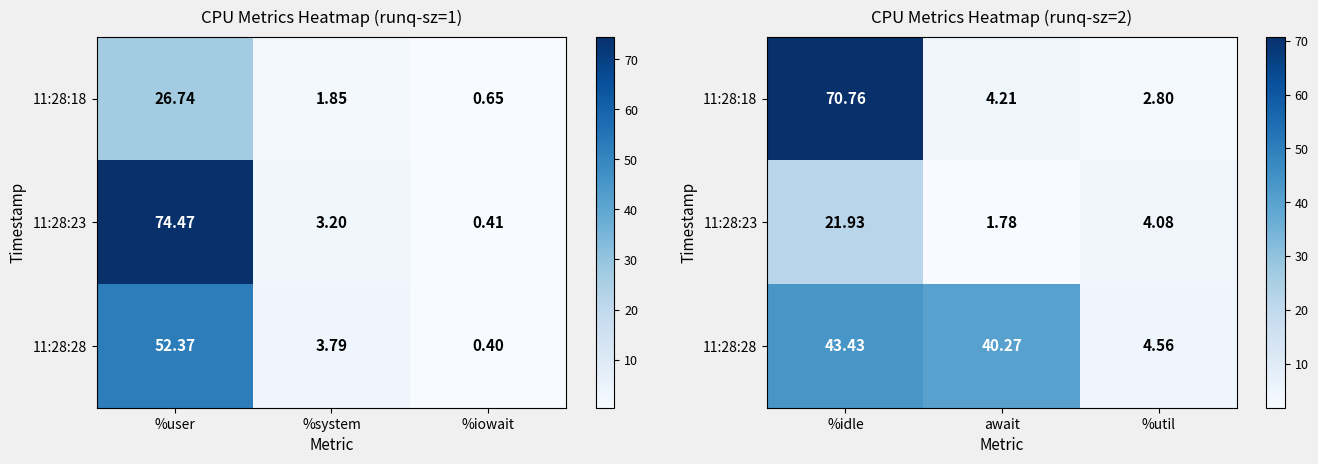

Which series has the largest total across all categories?

11:28:28